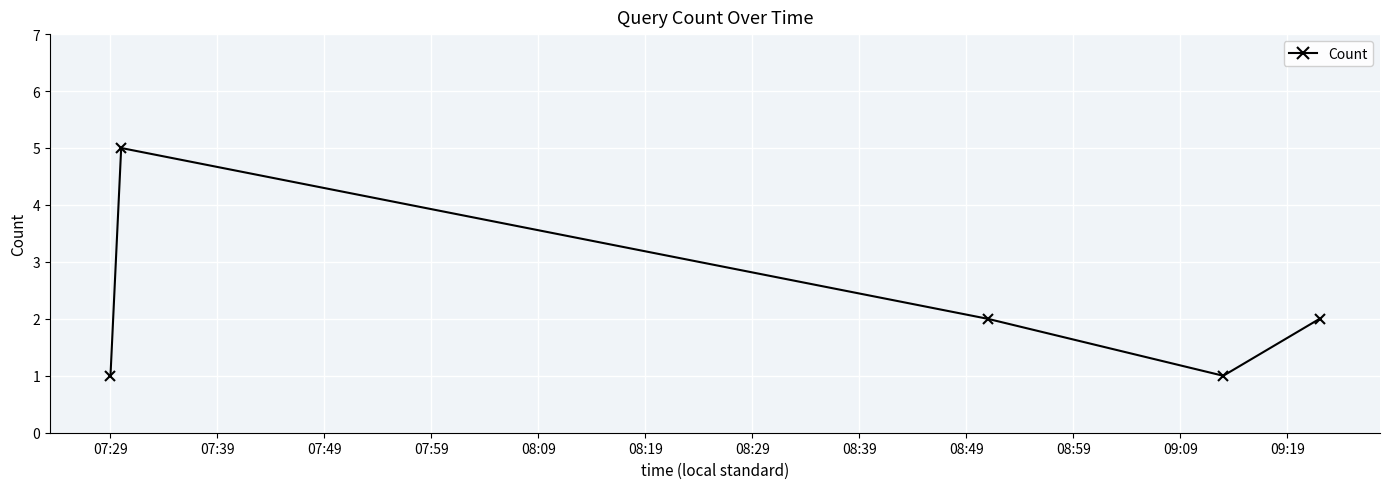

How many categories are shown in the chart?

5